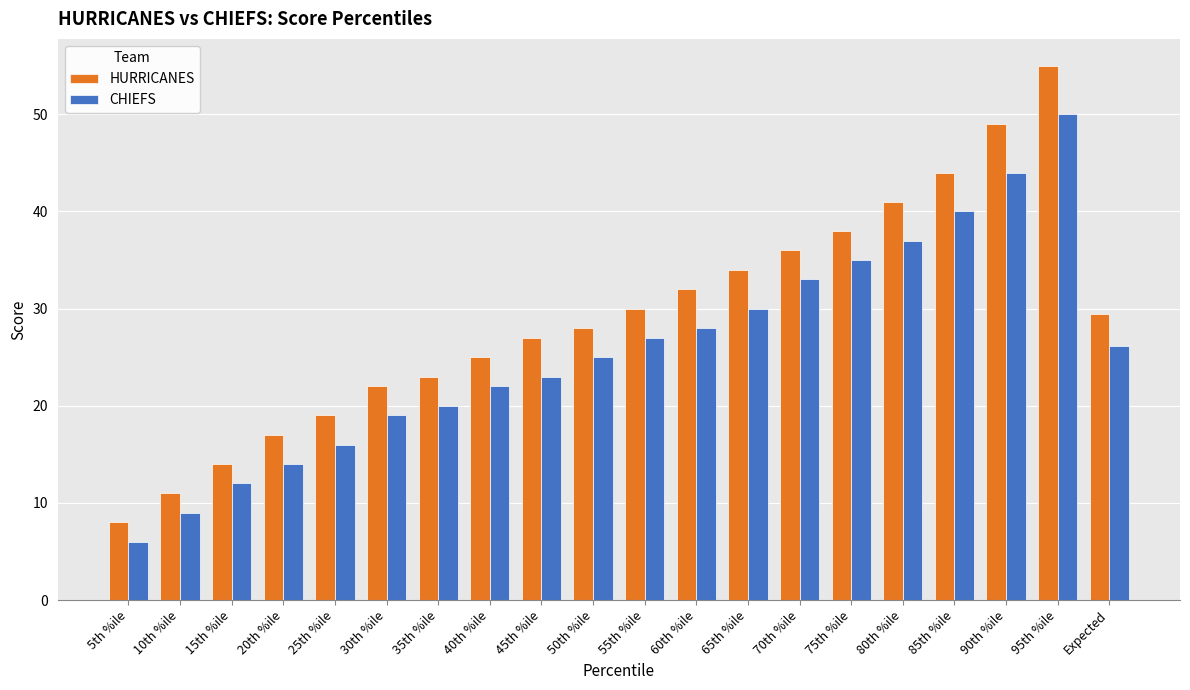

What is the minimum value for CHIEFS?

6.0